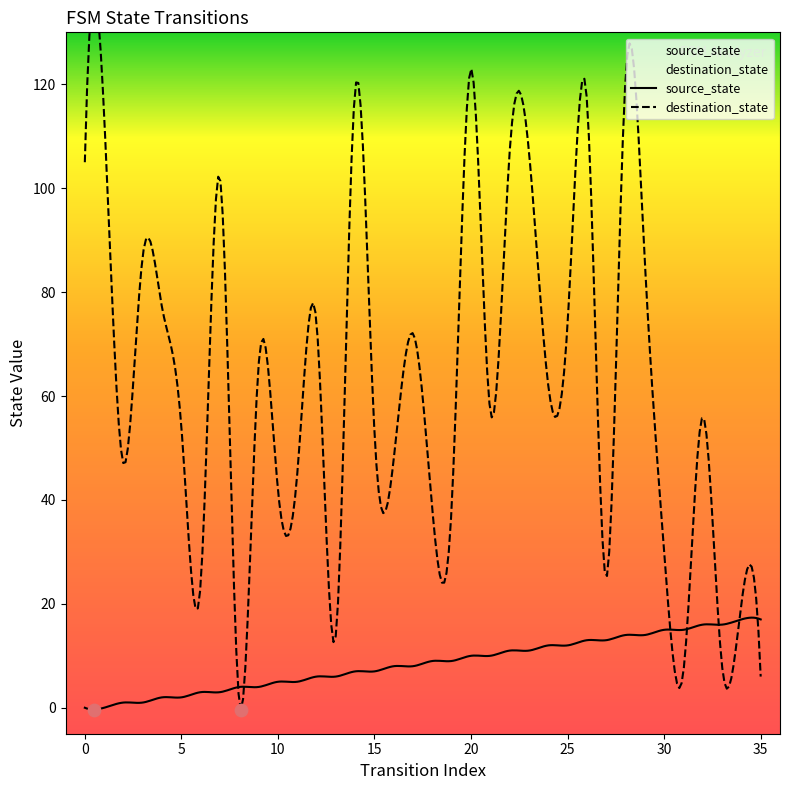

Which series reaches the maximum Y coordinate?

destination_state